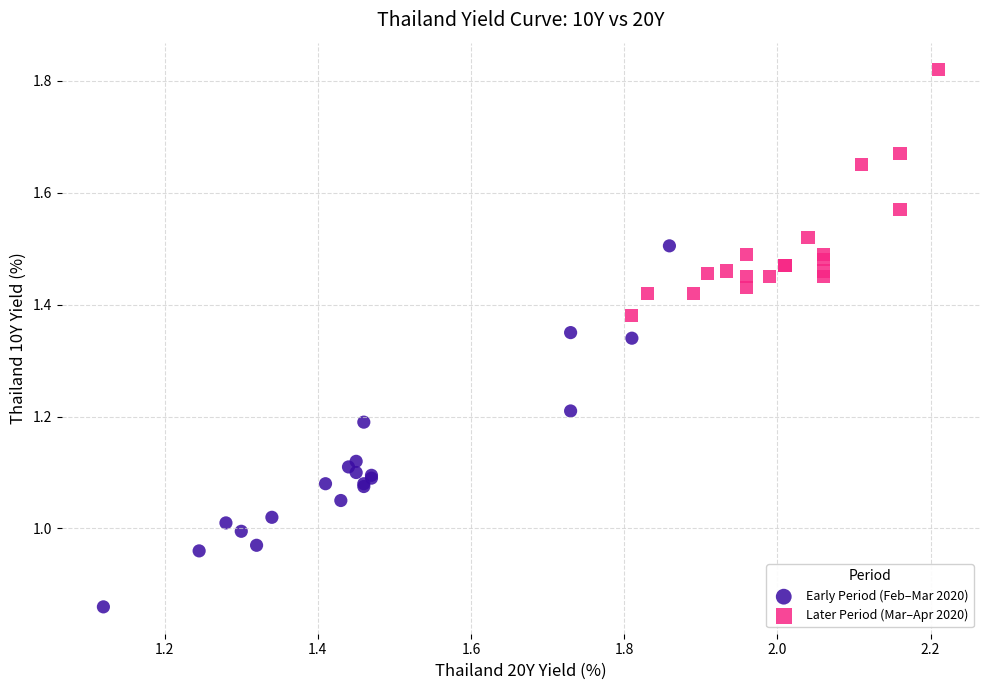

Which series reaches the maximum Y coordinate?

Later Period (Mar–Apr 2020)